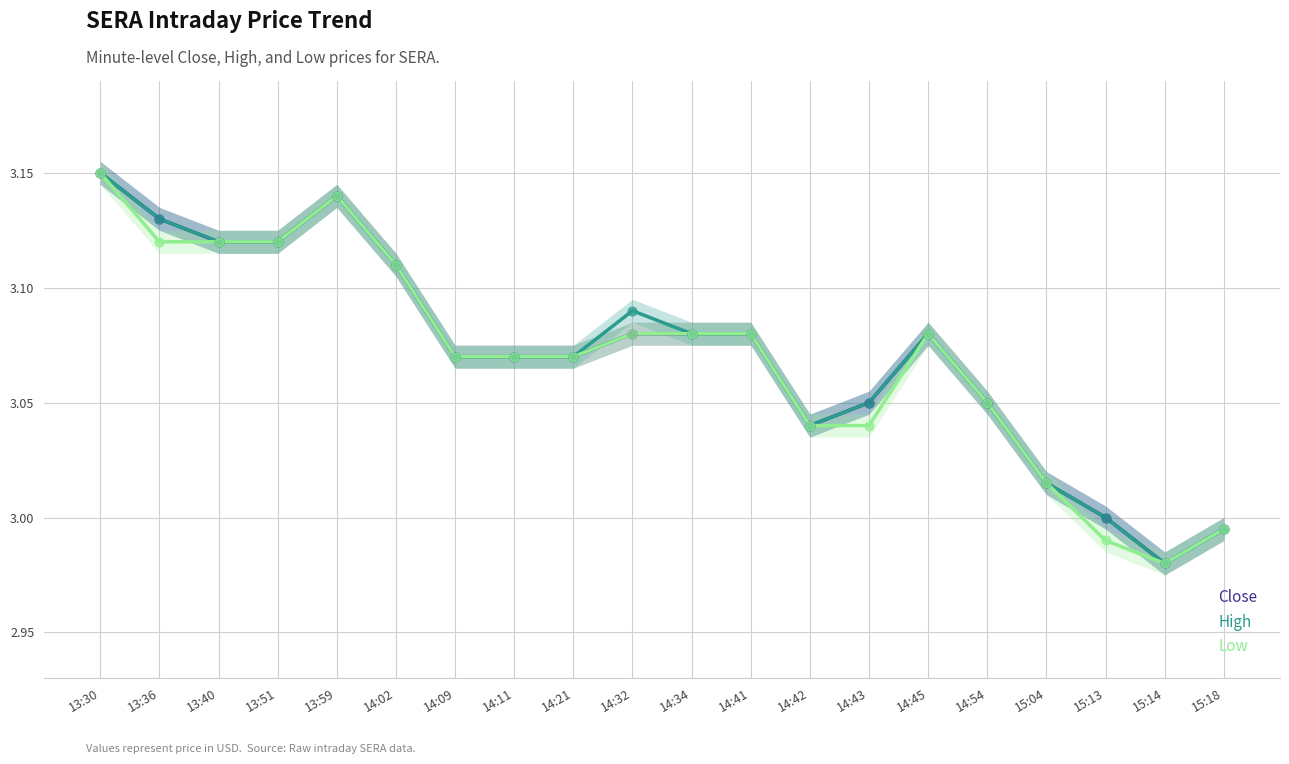

Which series has the largest total across all categories?

High